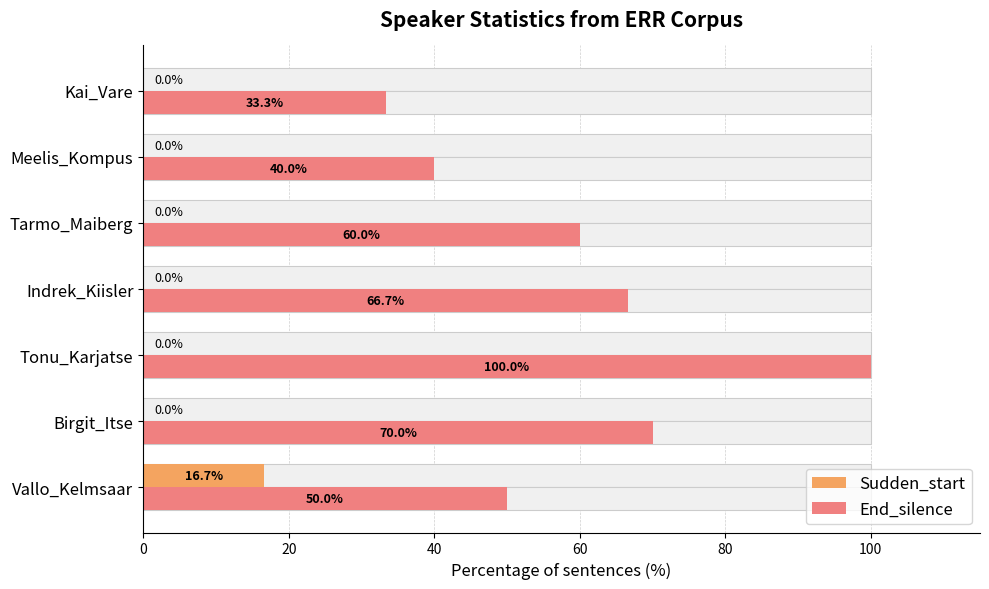

How many groups of bars are there?

7